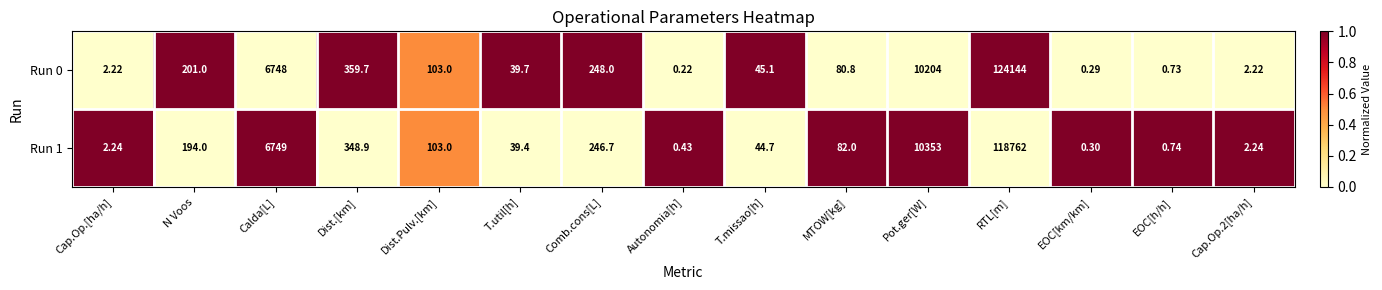

At which label is Run 0 closest to 62072?

Pot.ger[W]